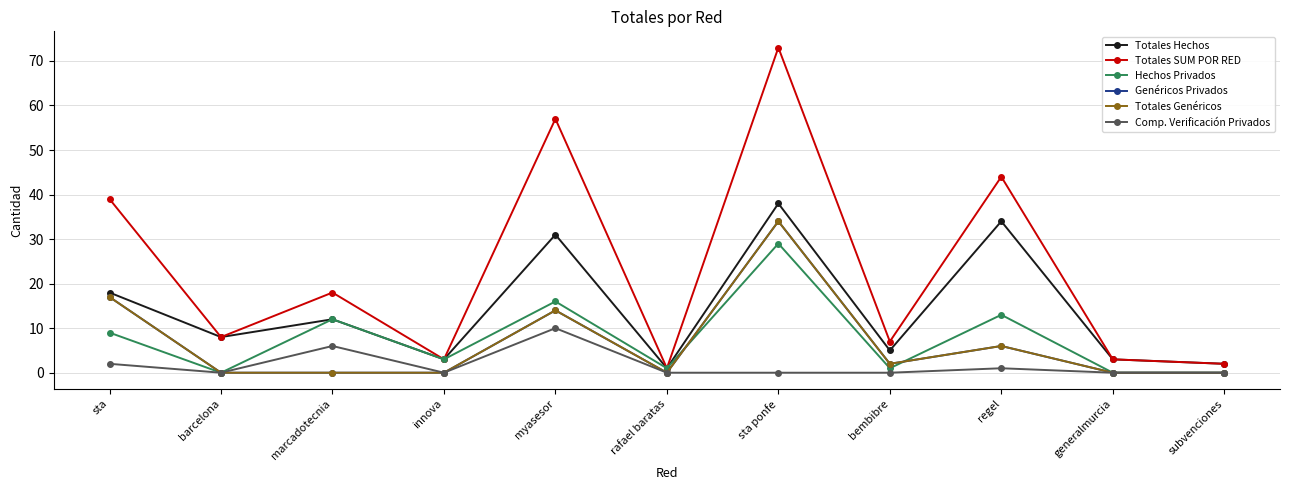

What is the sum of the Totales SUM POR RED values at bembibre and rafael baratas?

8